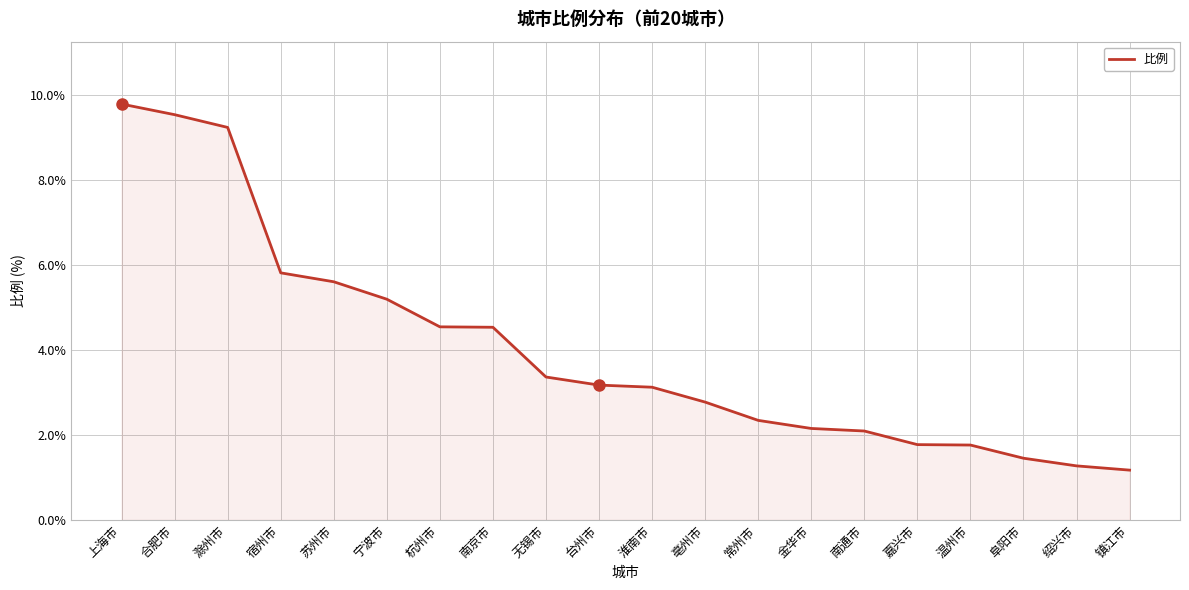

What is the maximum value shown in the chart?

9.8